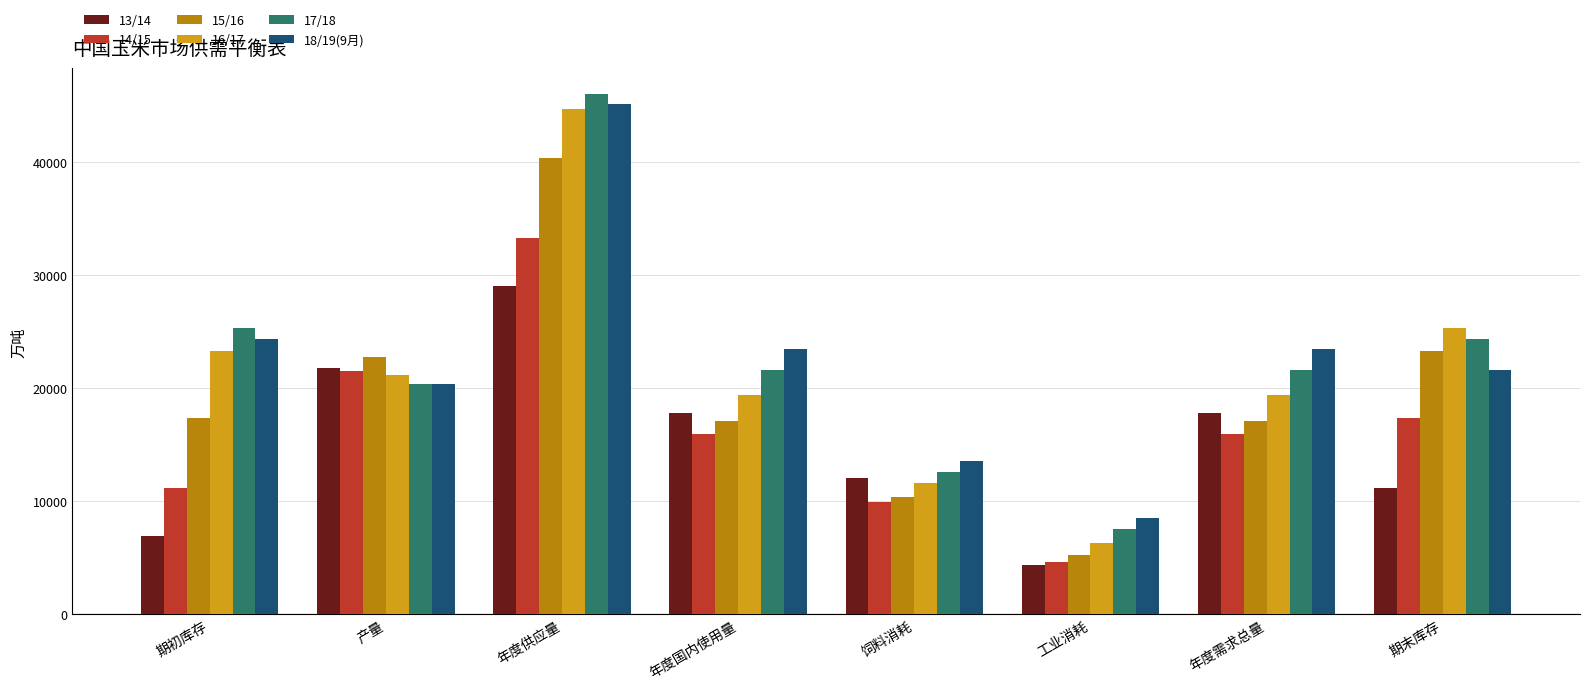

Count the number of categories in the chart.

8